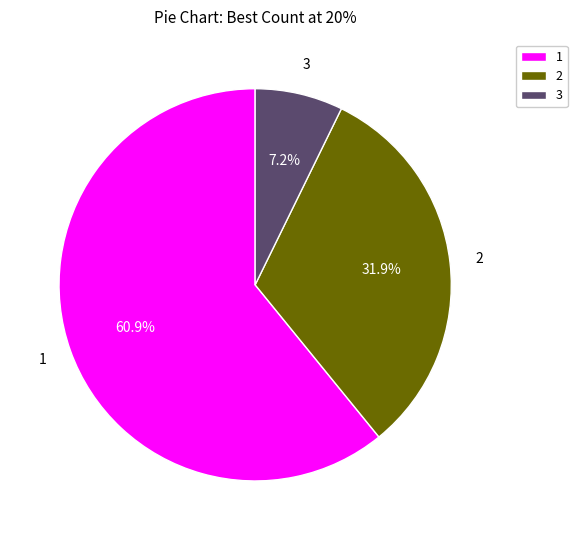

Which category has the smallest portion of the pie?

3